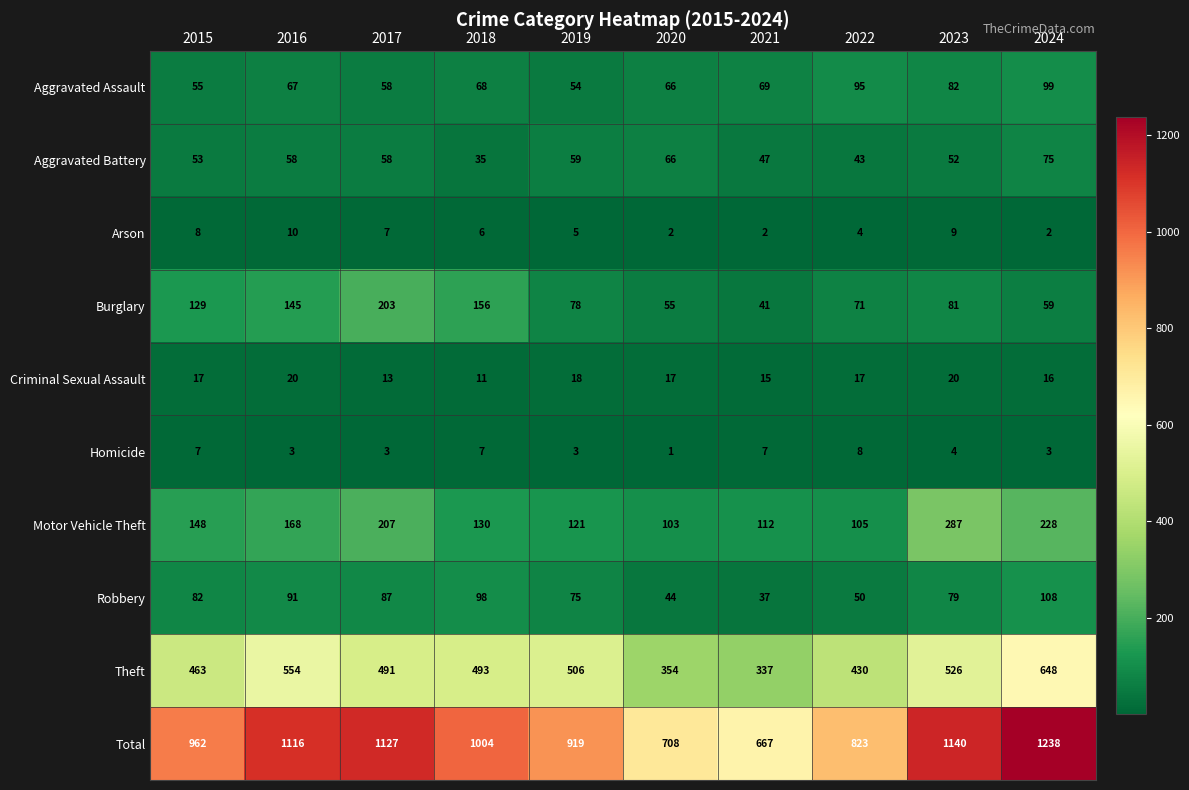

Is the value of Motor Vehicle Theft at 2021 greater than the value of Homicide at 2015?

Yes